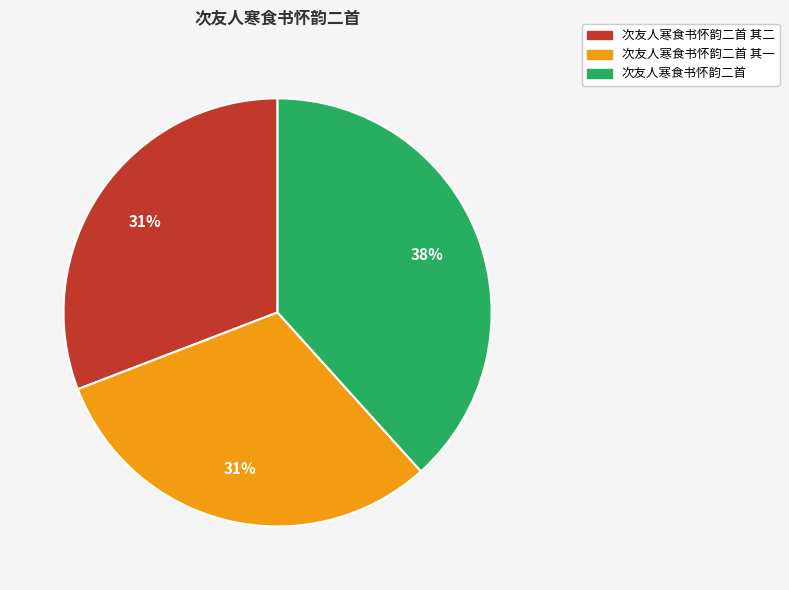

To the nearest percent, what is the difference between the largest and smallest slice percentages?

7%